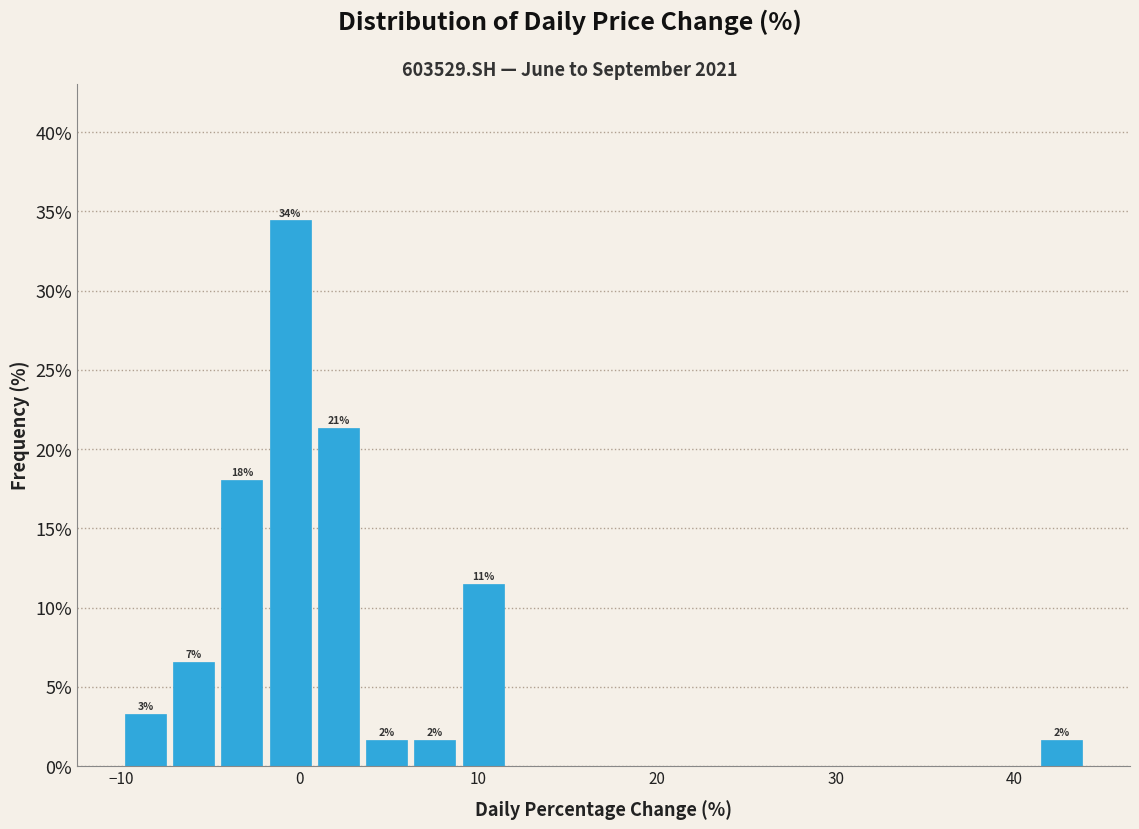

Around what value on the x-axis is the tallest bar? Give the approximate position of its centre, as read against the axis.

-1